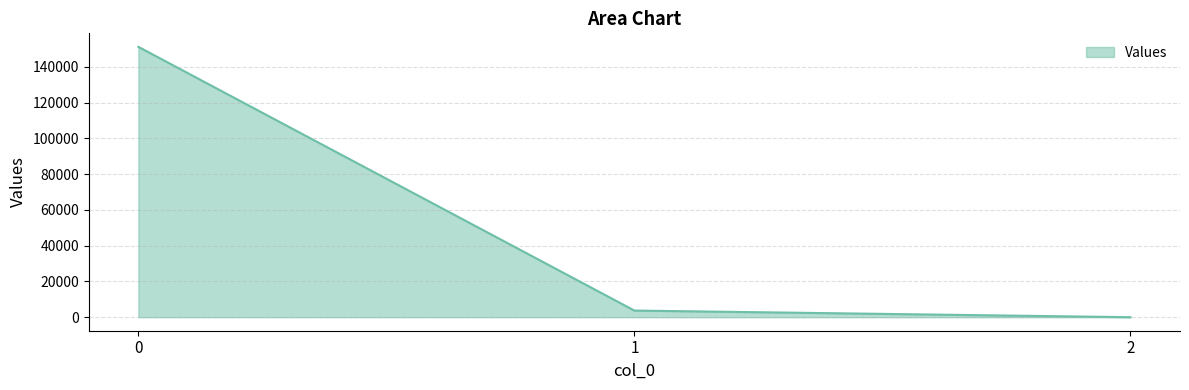

Which category has the lowest value across all series?

2